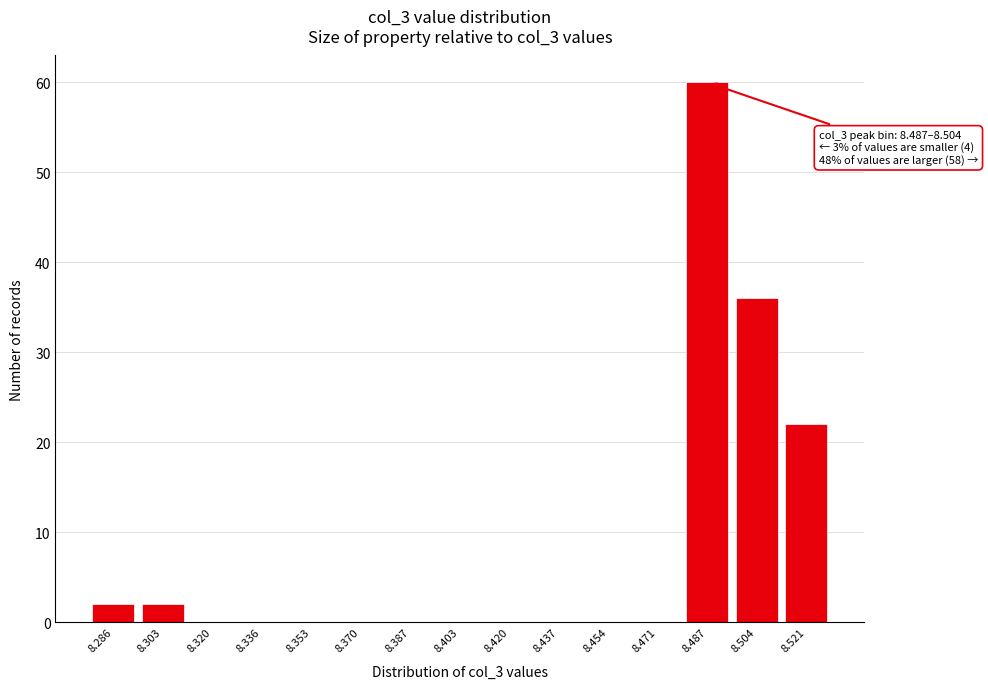

Reading left to right, transcribe all the data shown in this chart.

8.286=2	8.303=2	8.320=0	8.336=0	8.353=0	8.370=0	8.387=0	8.403=0	8.420=0	8.437=0	8.454=0	8.471=0	8.487=60	8.504=36	8.521=22